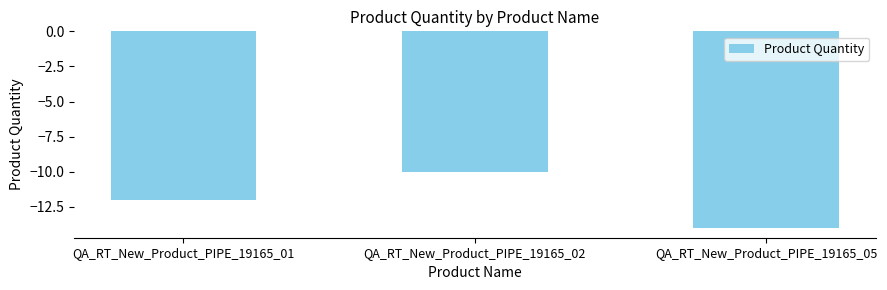

What value does the data have at QA_RT_New_Product_PIPE_19165_01?

-12